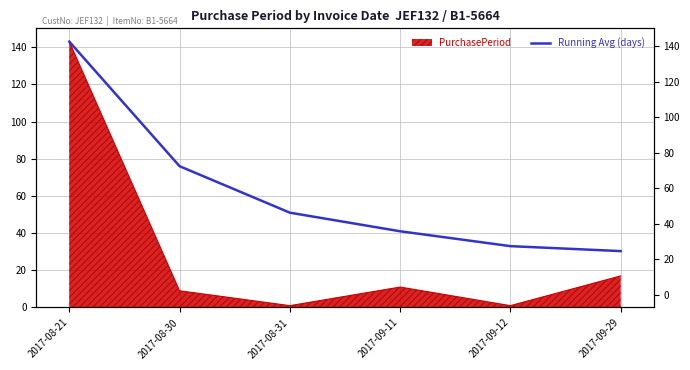

What is the label of the 5th point from the left?

2017-09-12